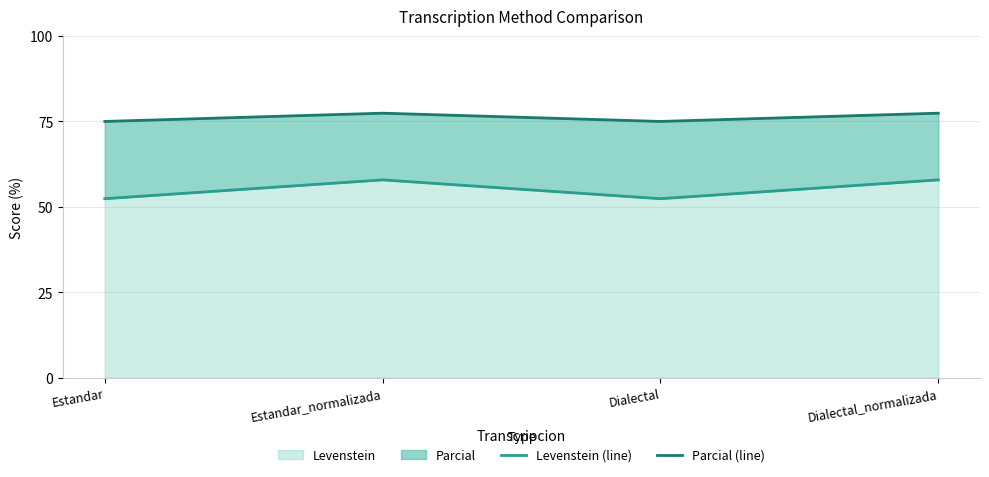

Reading left to right, extract all data points from this chart.

Levenstein (line): 52.4	57.9	52.4	57.9
Parcial (line): 75.0	77.4	75.0	77.4